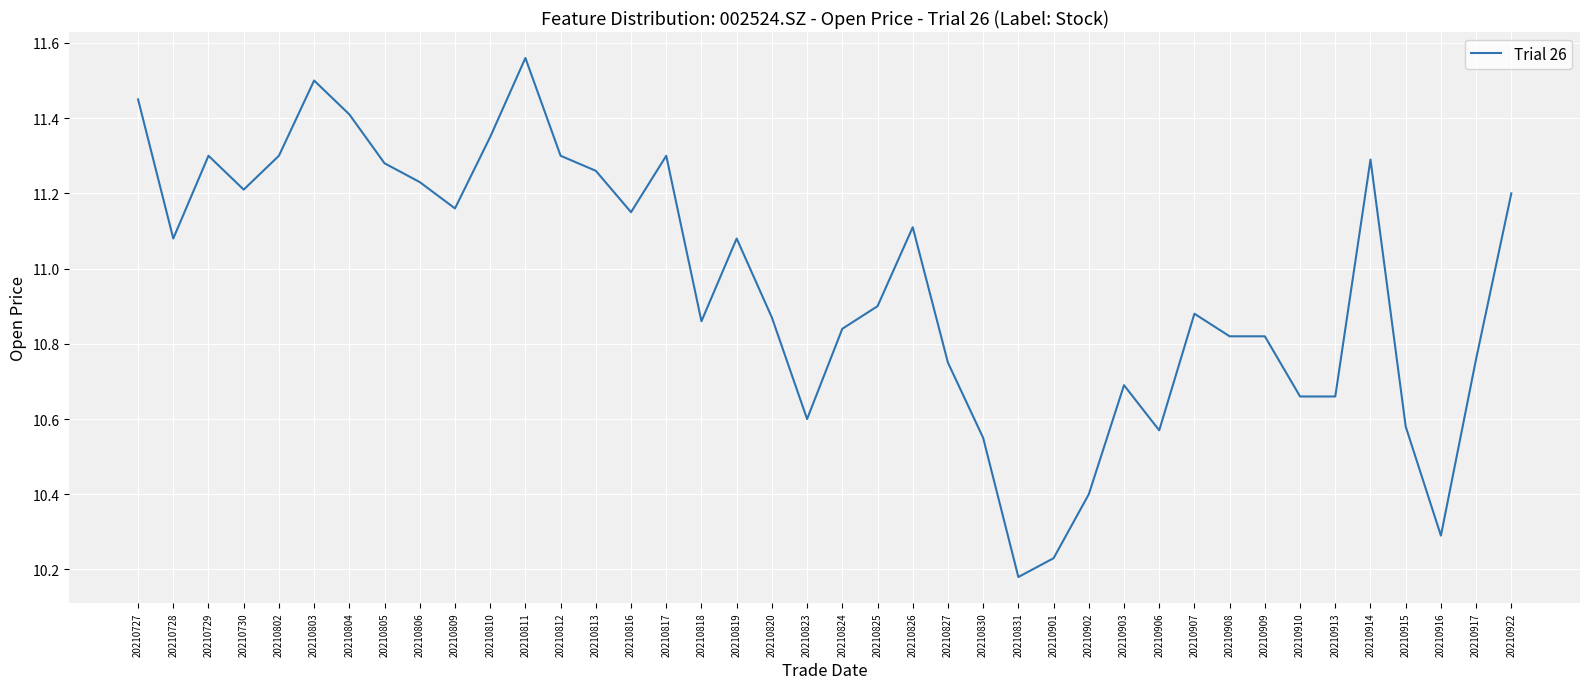

Which label corresponds to the largest value in the chart?

20210811